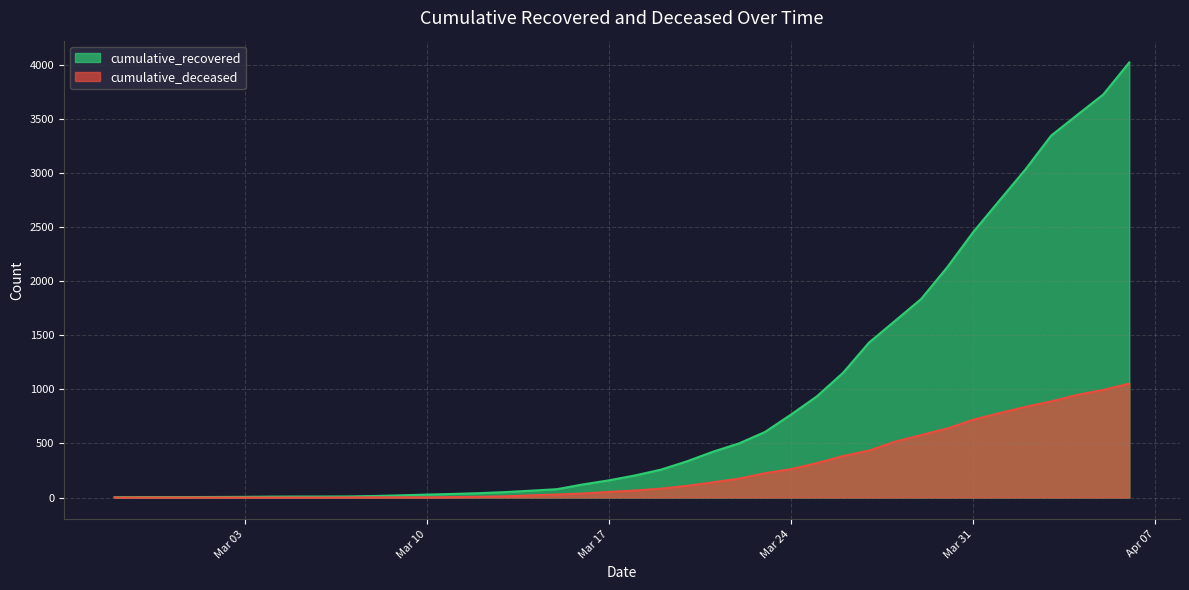

Does the chart have visible grid lines?

Yes